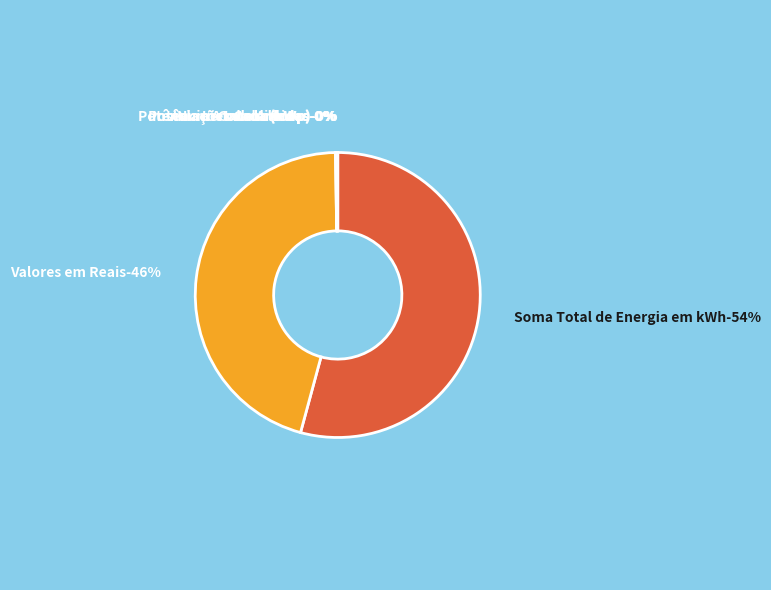

To the nearest percent, what is the average slice percentage?

14%